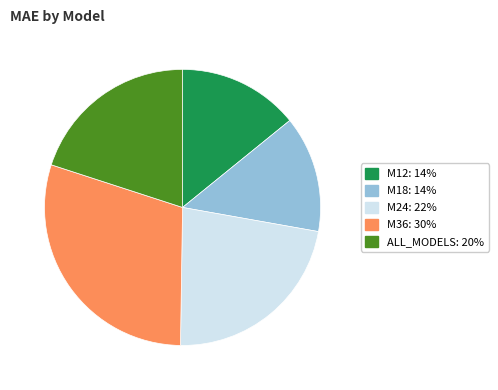

Does any single category account for the majority?

No